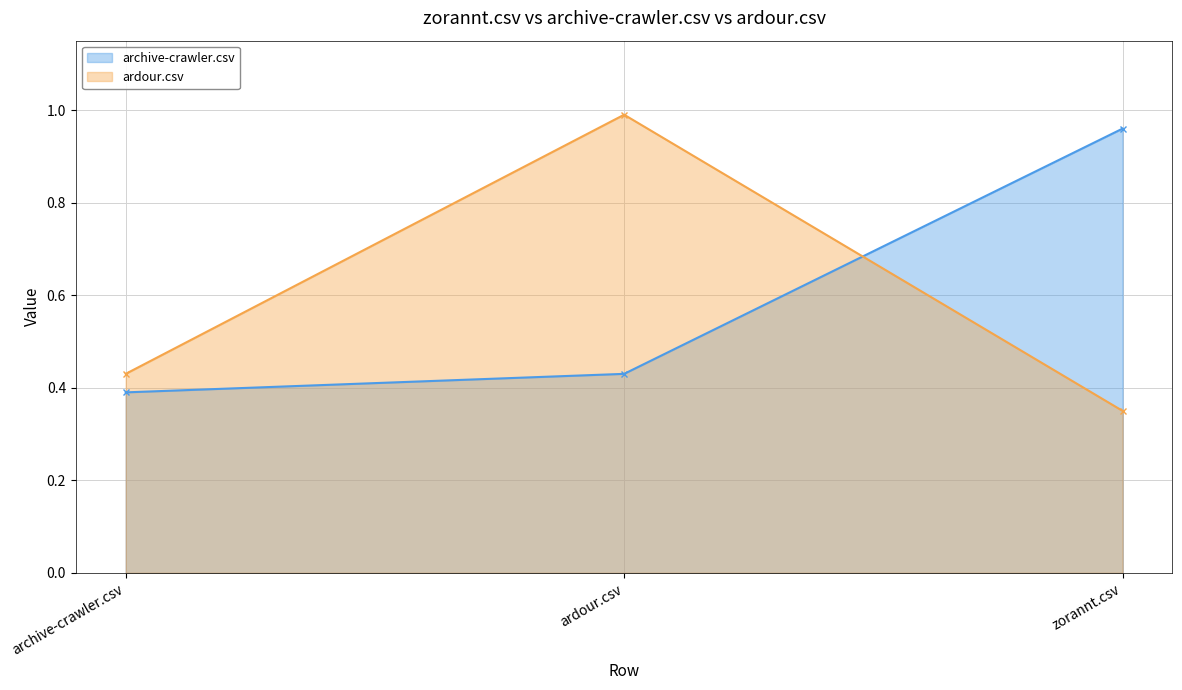

What is the label of the 1st point from the left?

archive-crawler.csv